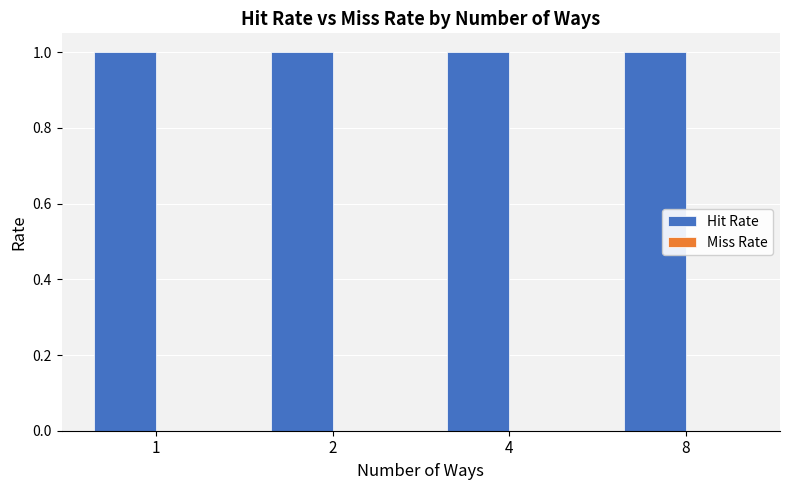

The value of Hit Rate at 1 is 0.3. True or false?

False